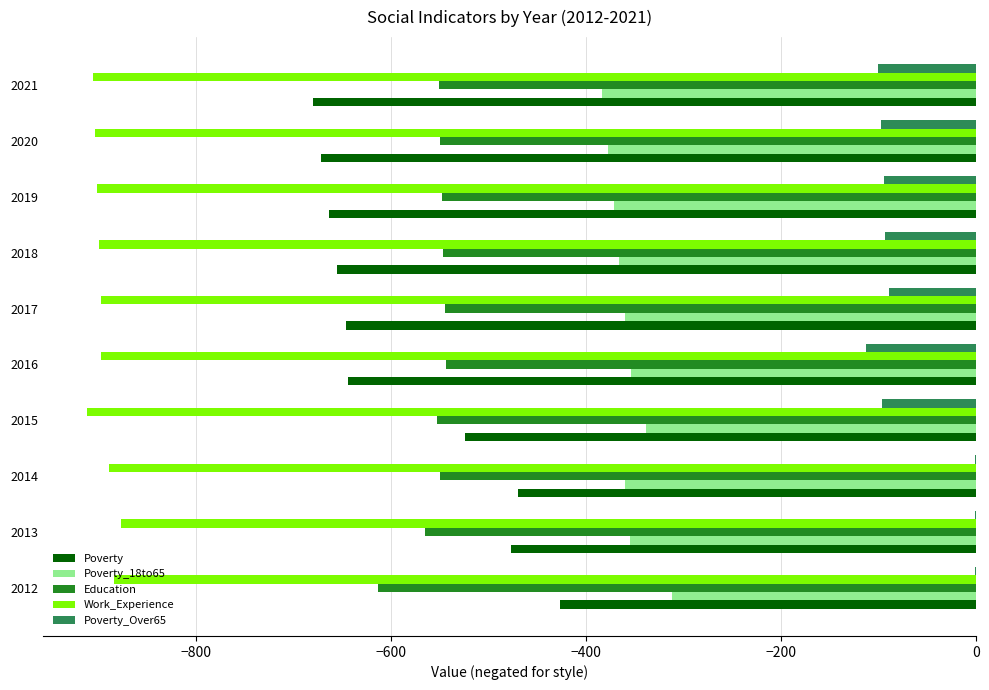

What is the sum of all Poverty_Over65 values?

-689